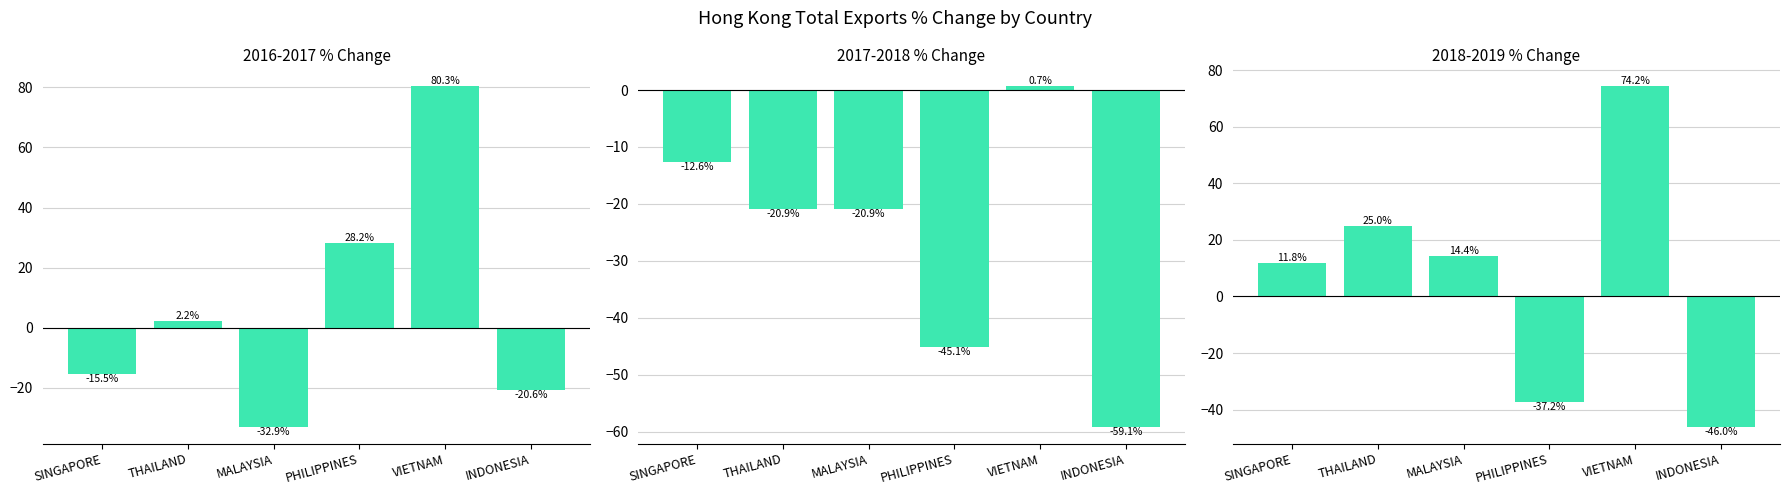

What is the difference between the highest and lowest values at THAILAND?

45.9